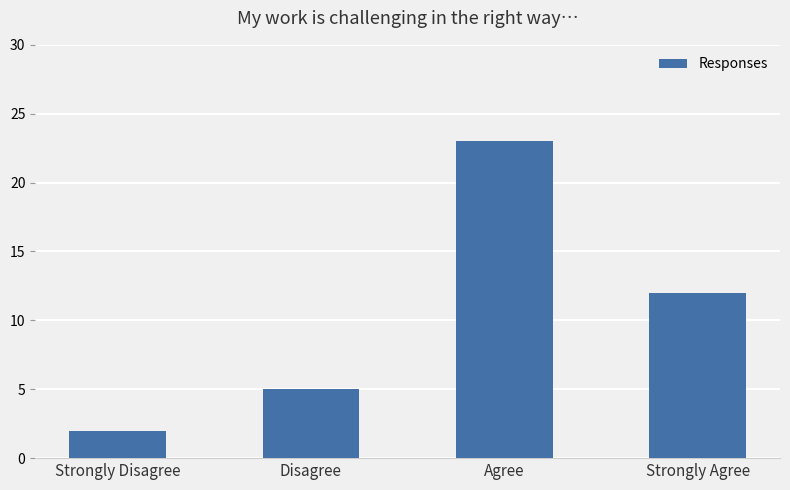

Reading left to right, transcribe all the data shown in this chart.

Strongly Disagree=2	Disagree=5	Agree=23	Strongly Agree=12